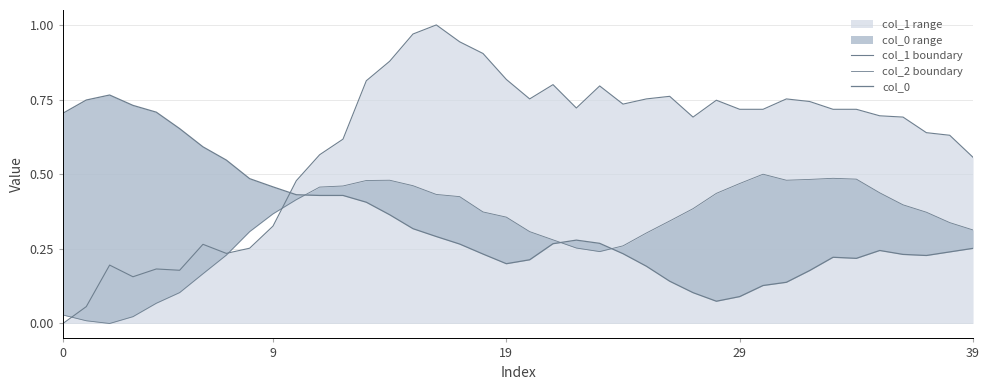

At which category is the sum across all series the highest?

15